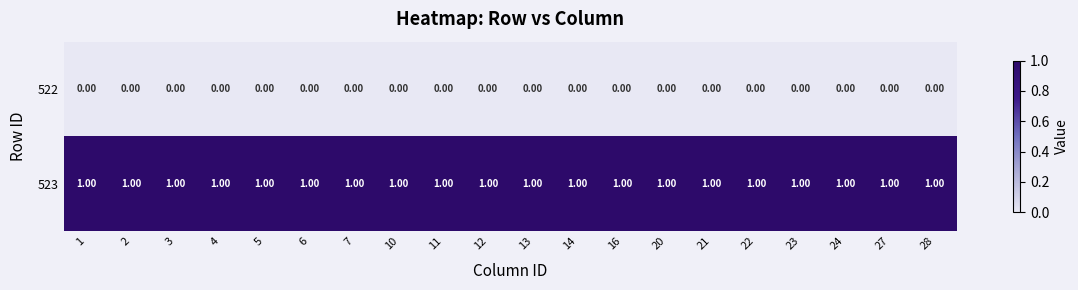

List the series in order of their overall mean, lowest first.

522, 523